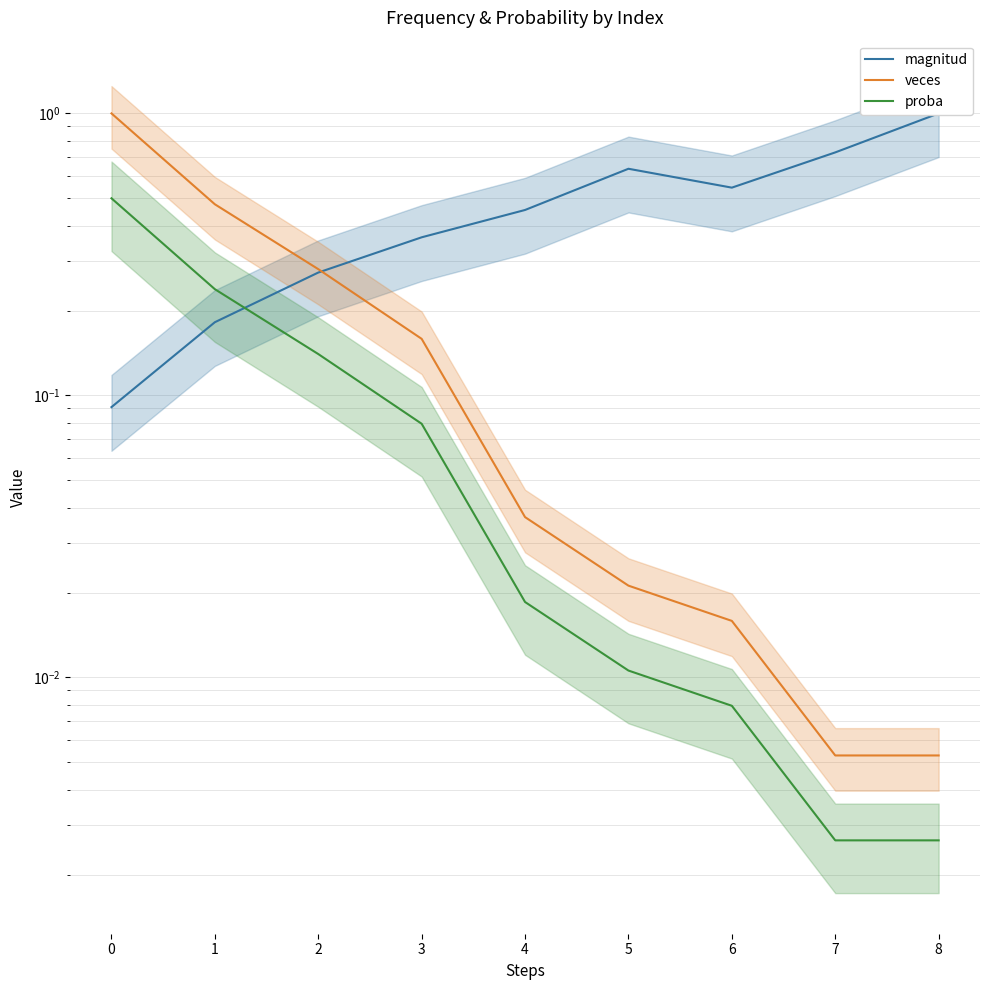

What is the difference between the maximum and minimum values in the proba series?

0.5